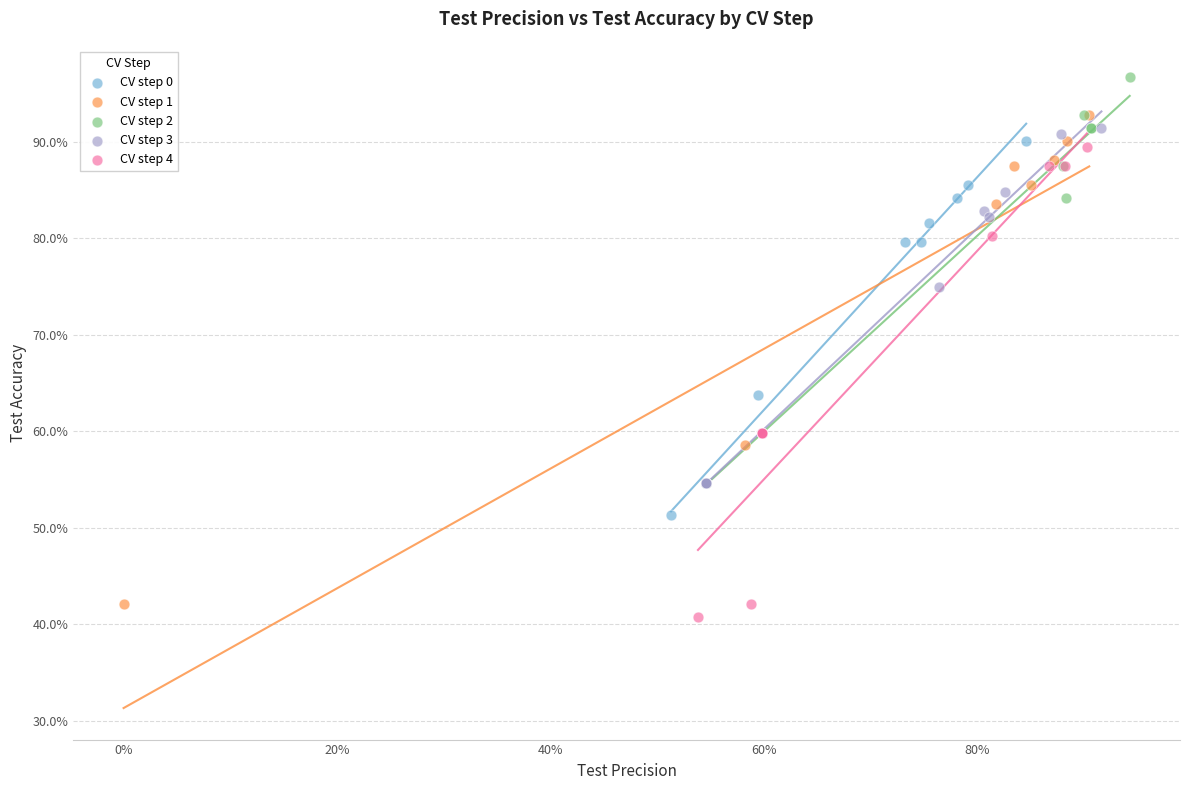

Which series contains the highest Y value?

CV step 2